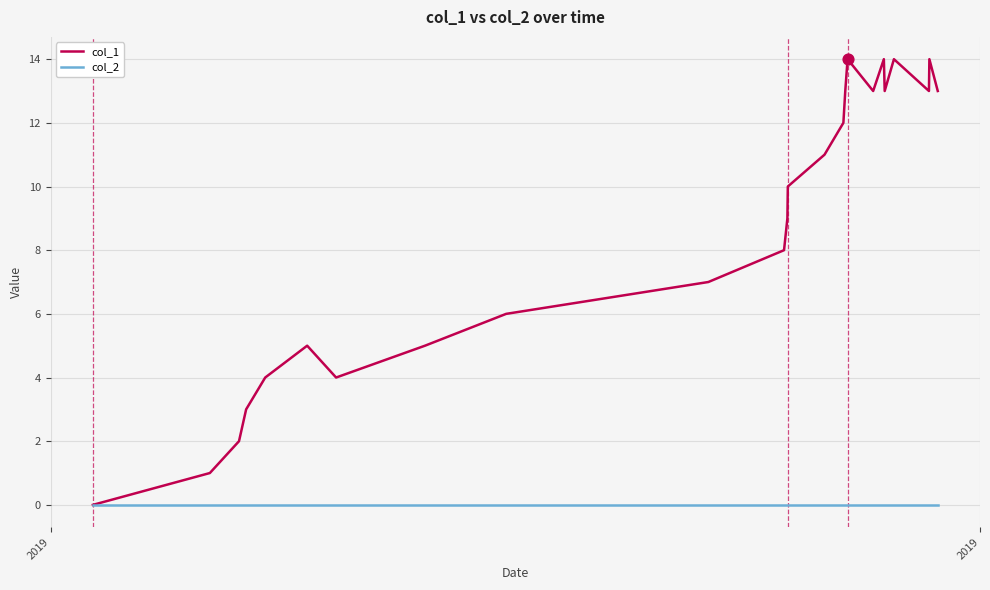

Which series has the widest spread of values?

col_1